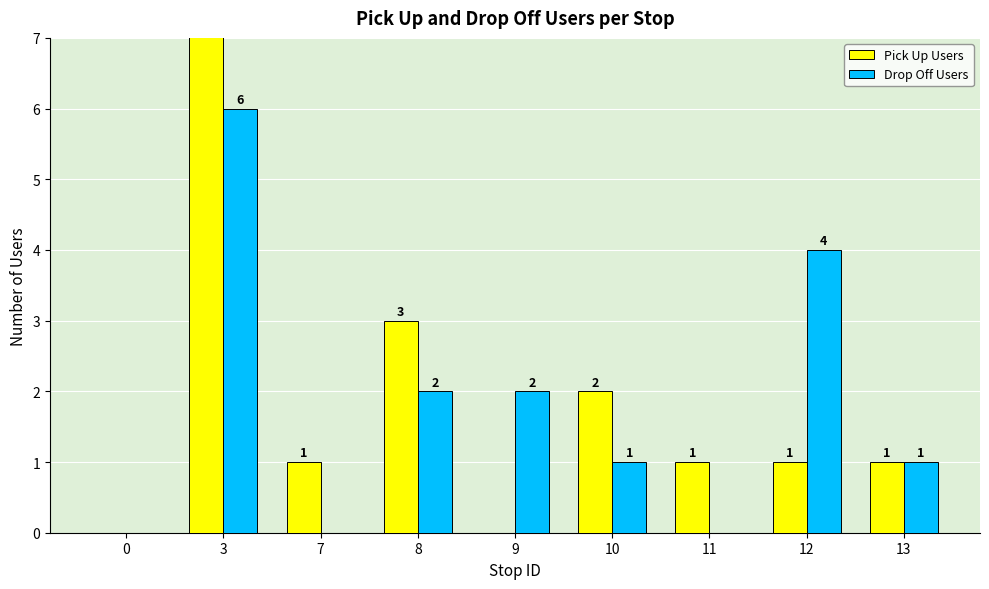

How many bars are there in total?

18